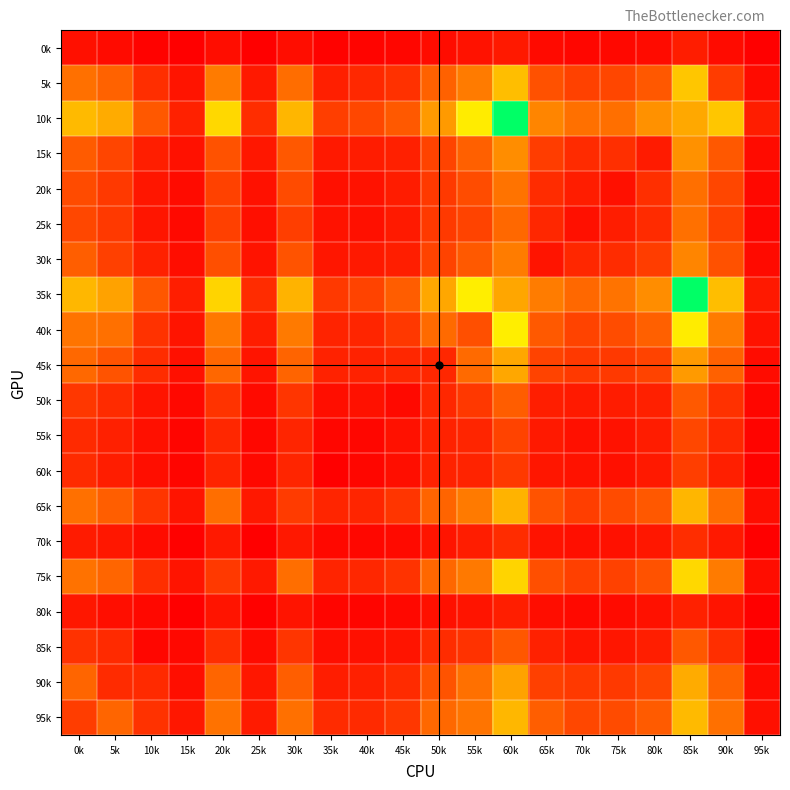

Which has a higher value, 75k or 15k?

75k